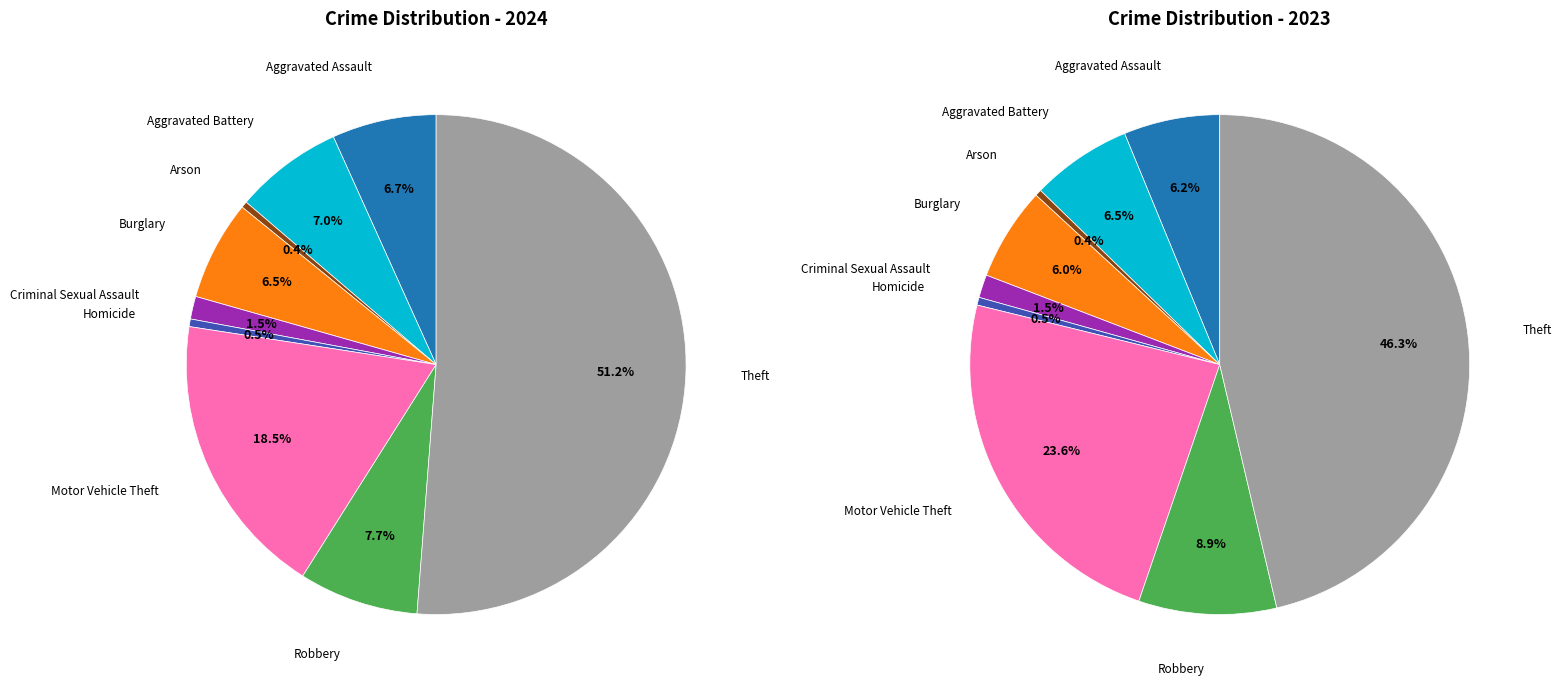

Count the number of slices in the pie.

9